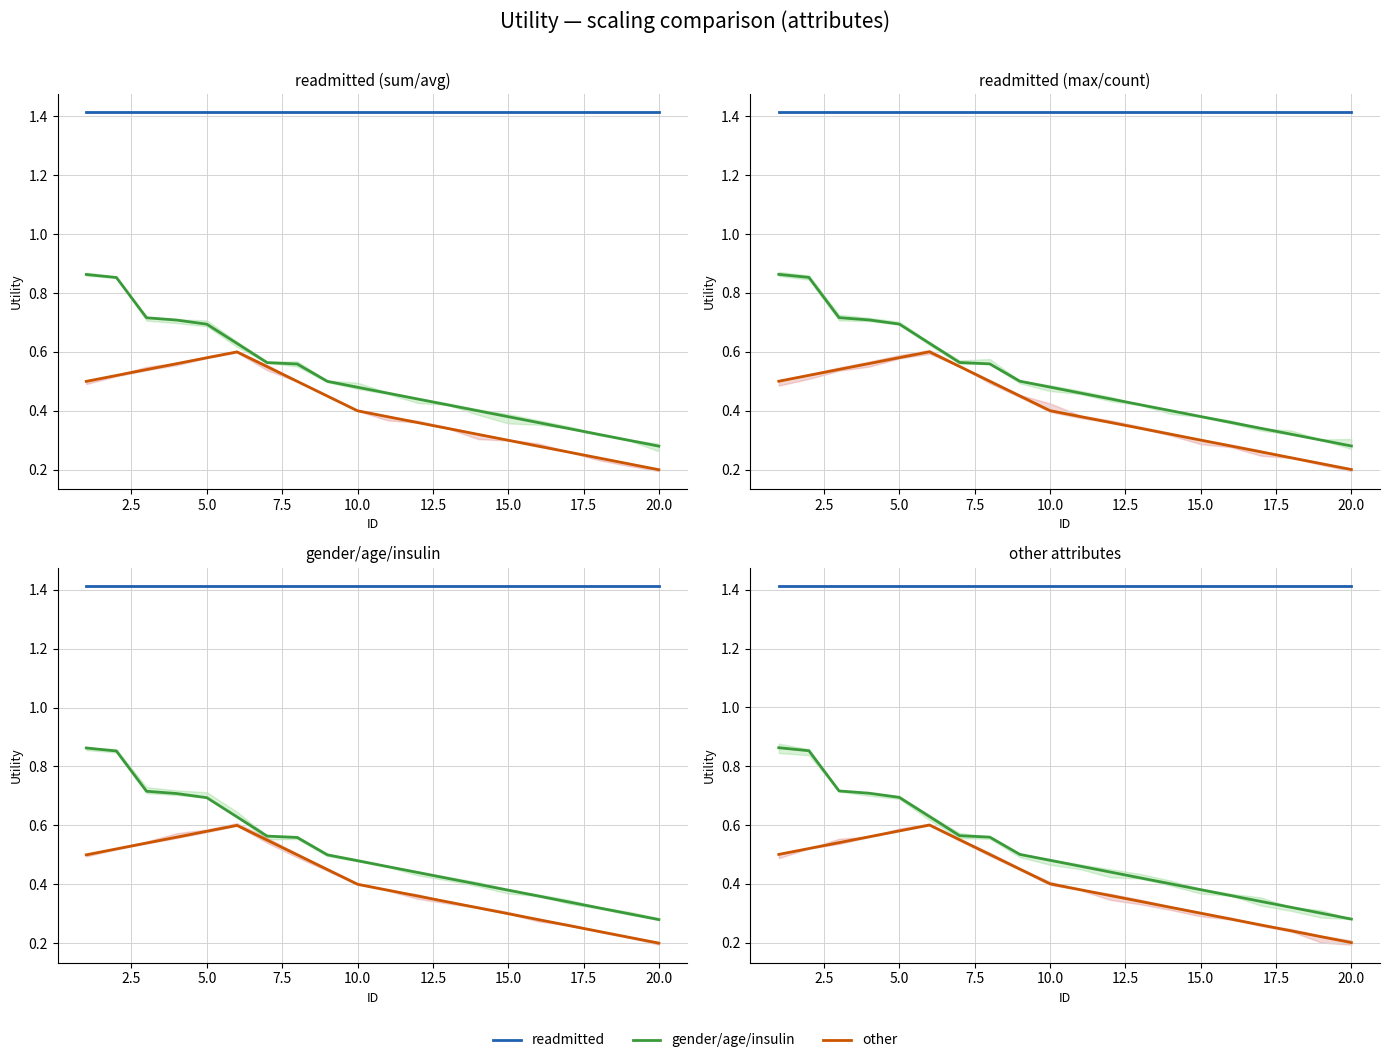

Which series has the widest spread of values?

gender/age/insulin